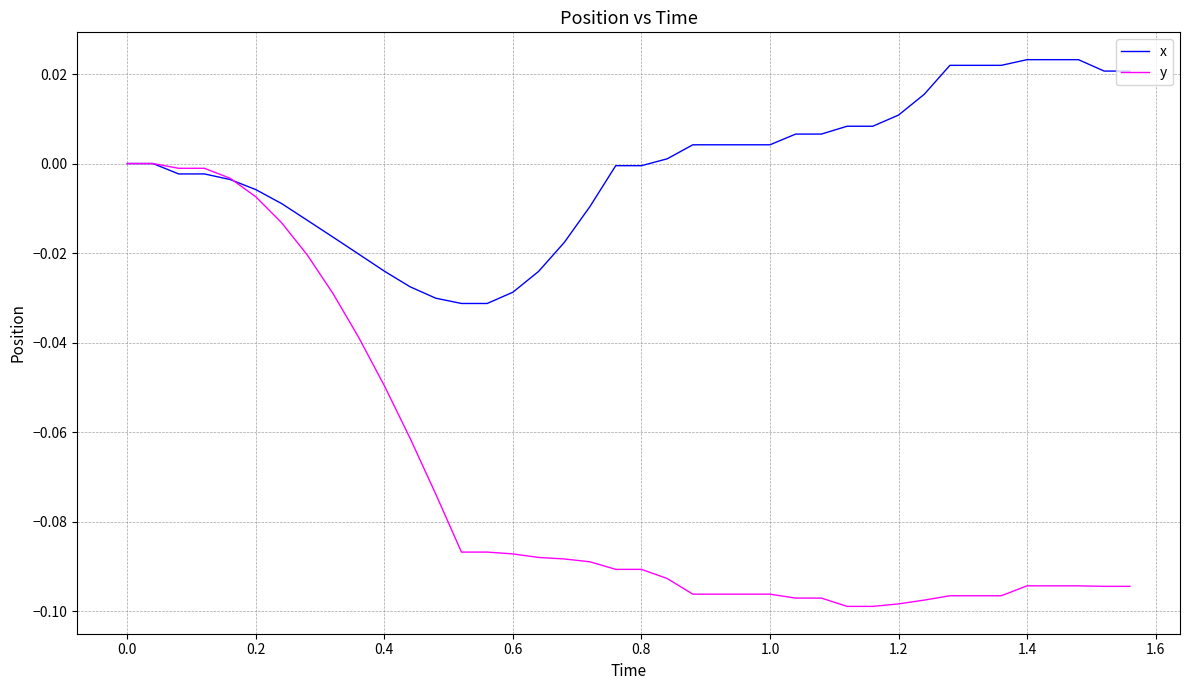

Which series has the largest range (max minus min)?

y